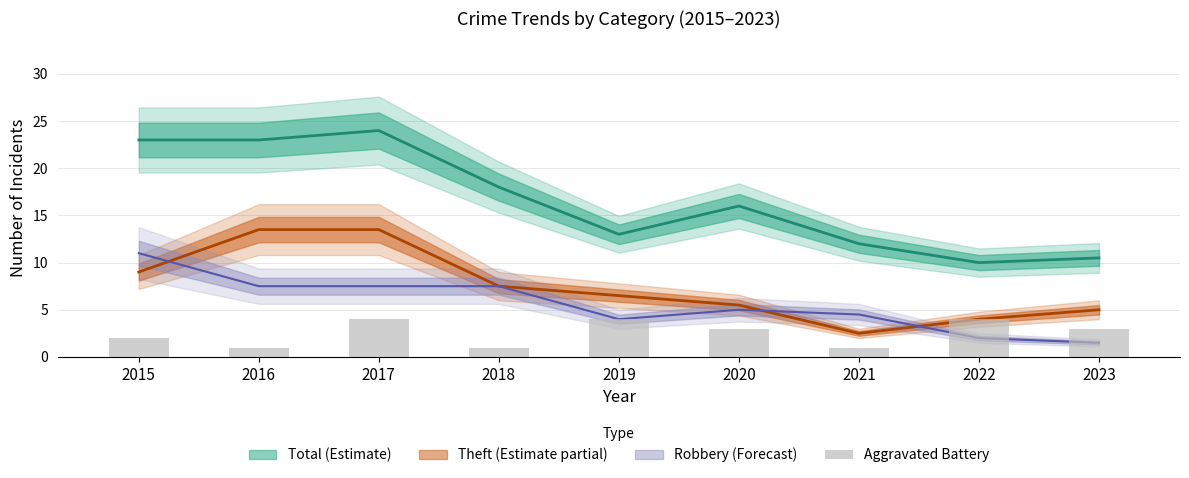

Reading left to right, extract all data points from this chart.

2015=2	2016=1	2017=4	2018=1	2019=4	2020=3	2021=1	2022=4	2023=3